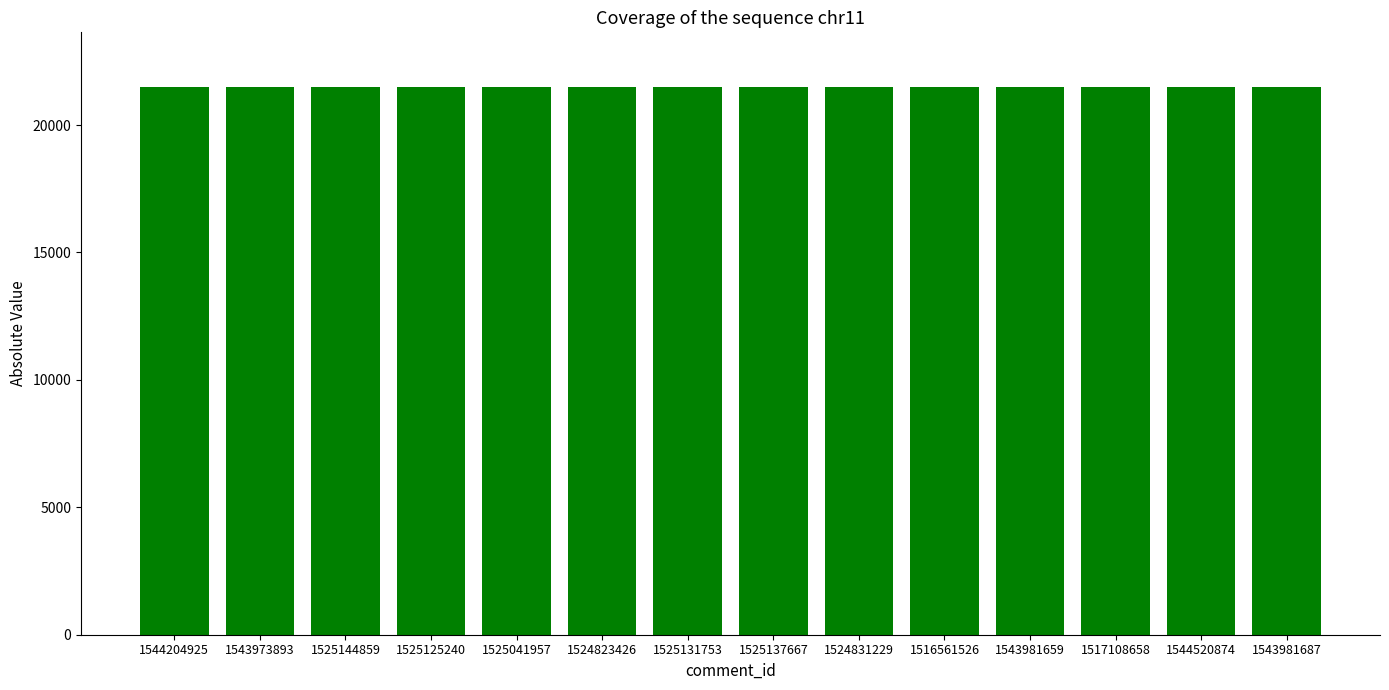

True or false: the data shows 10220 at 1525125240.

False